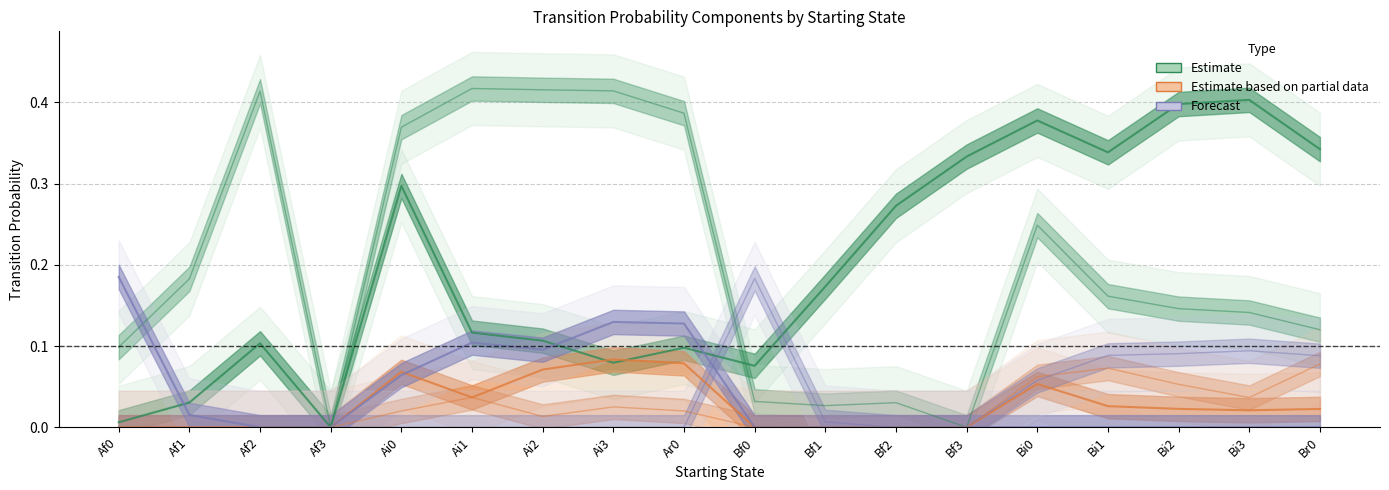

At which category is the sum across all series the highest?

Bi0